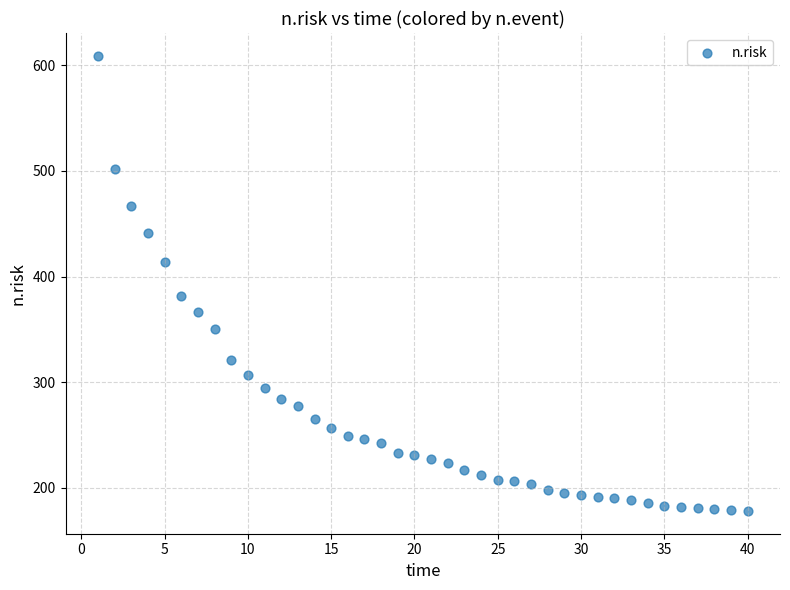

What Y value in the scatter plot is closest to 393?

382